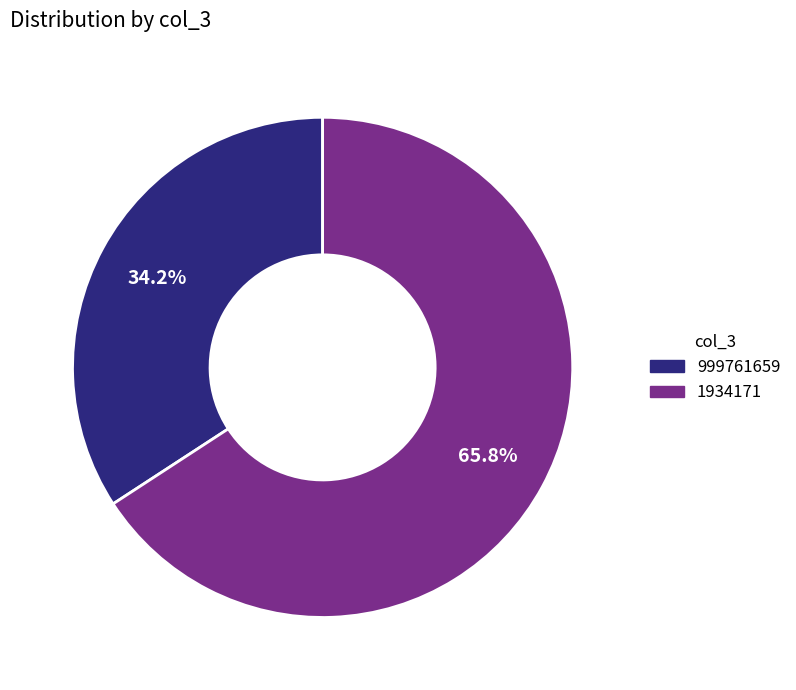

What portion of the pie excludes 999761659?

65.8%